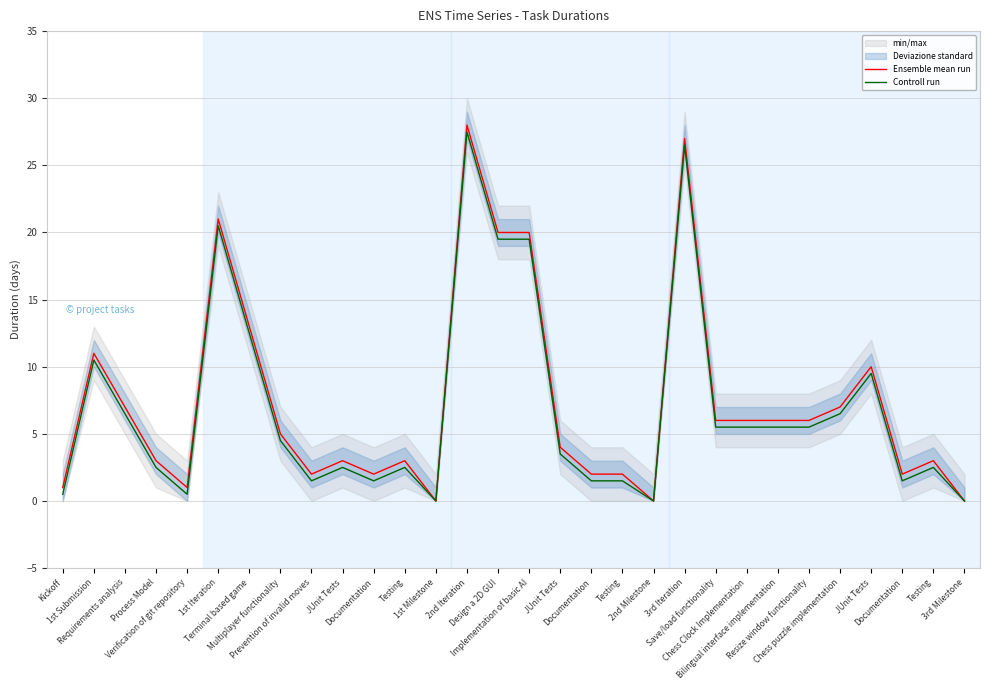

What is the average value of the Ensemble mean run series?

7.4